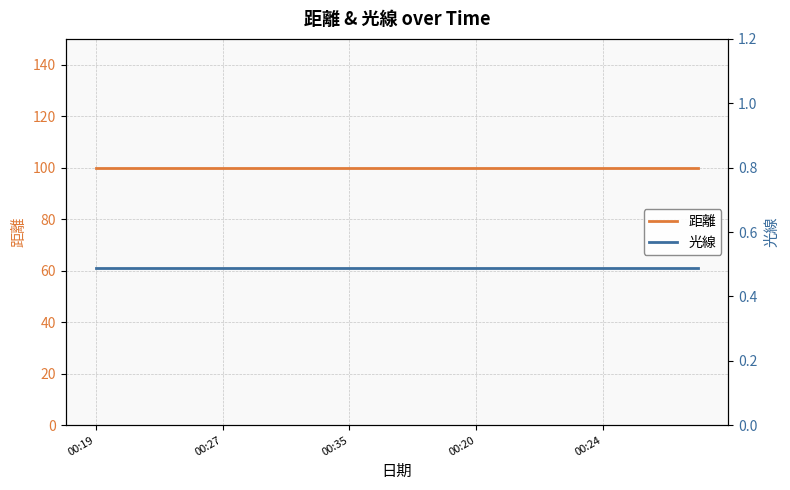

Is it true that 距離 equals 100.0 at 10?

True